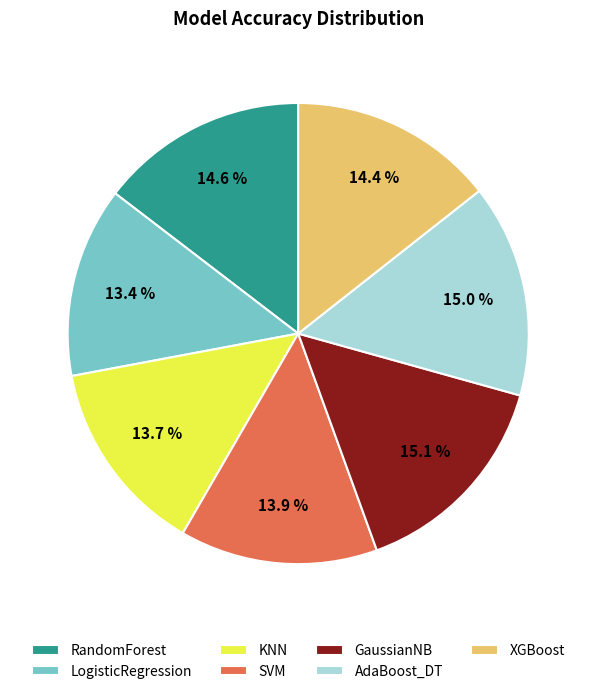

To the nearest percent, what is the average slice percentage?

14%